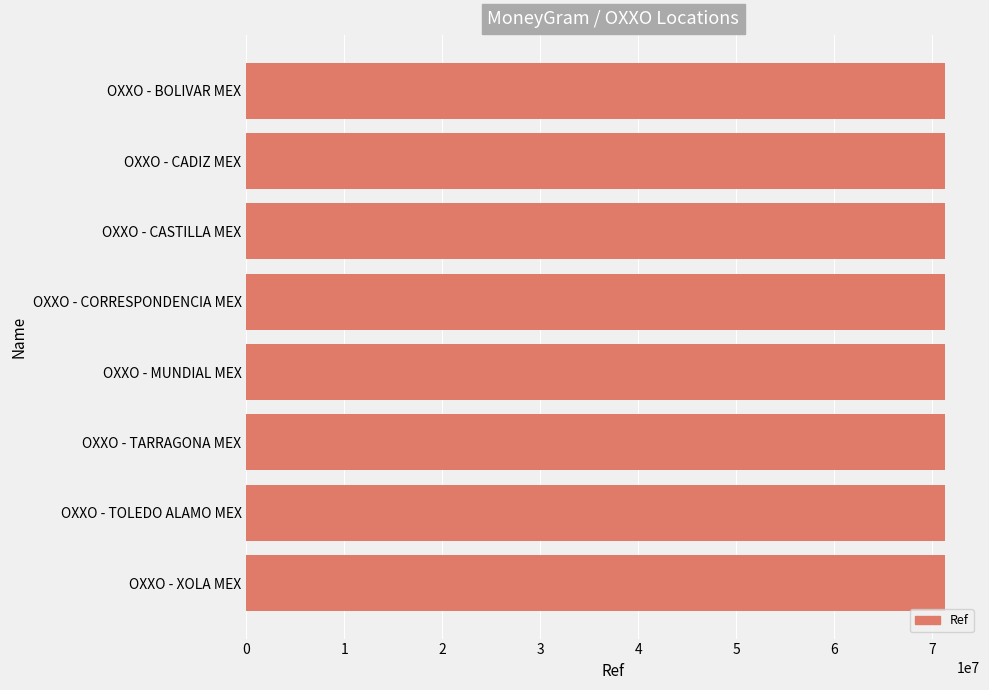

What is the label of the 3rd bar from the bottom?

OXXO - TARRAGONA MEX